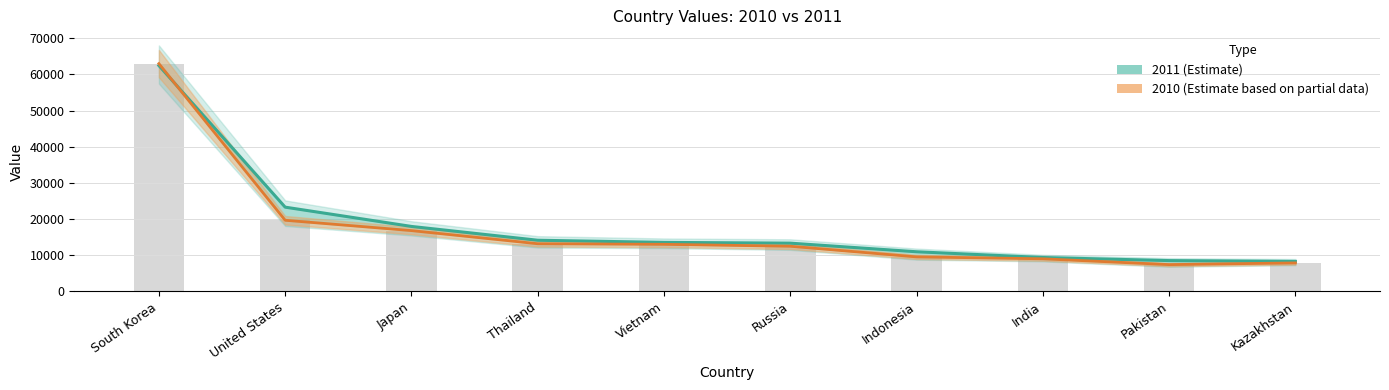

Reading right to left, transcribe all the data shown in this chart.

2011: Kazakhstan=8287	Pakistan=8516	India=9370	Indonesia=10957	Russia=13340	Vietnam=13549	Thailand=14145	Japan=17961	United States=23292	South Korea=62442
2010: Kazakhstan=7874	Pakistan=7406	India=9014	Indonesia=9539	Russia=12481	Vietnam=13018	Thailand=13177	Japan=16808	United States=19668	South Korea=62975